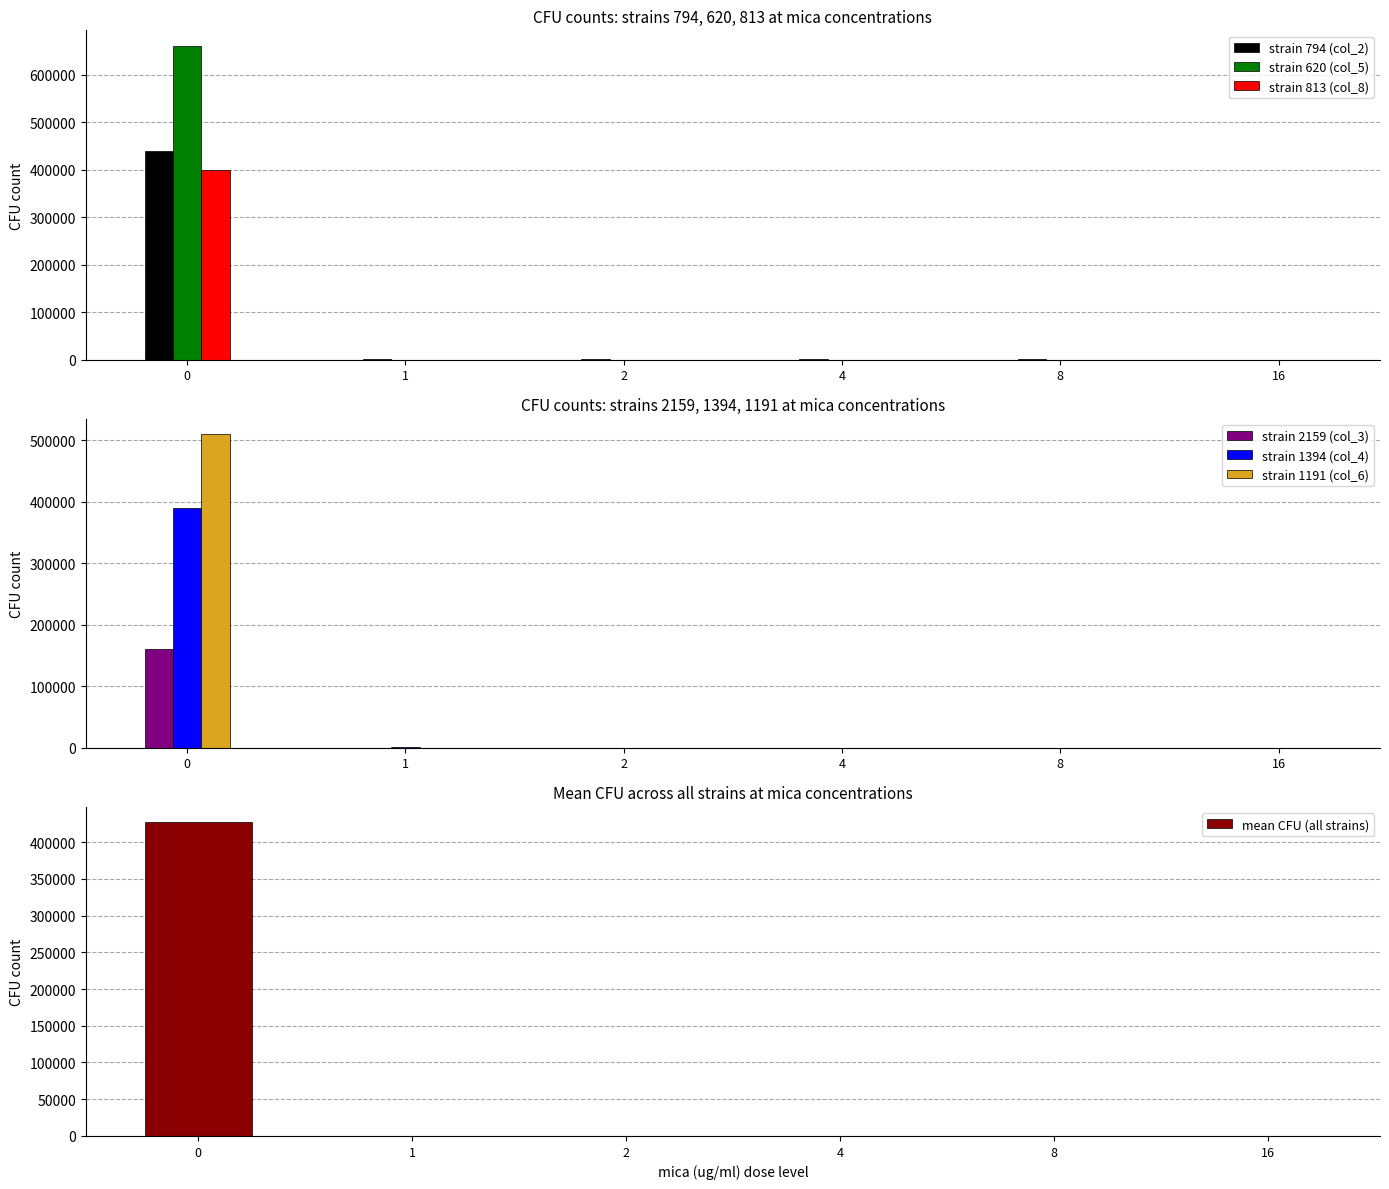

Is the value of strain 1191 (col_6) at 1 greater than the value of strain 813 (col_8) at 8?

Yes